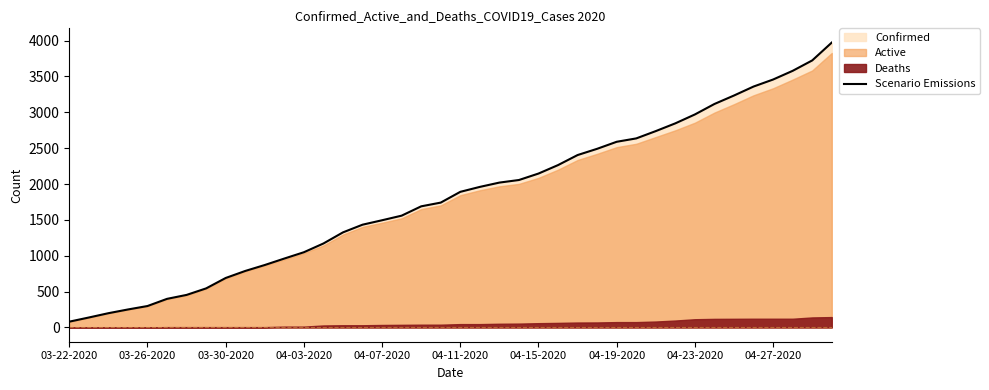

What is the difference between the maximum and minimum values?

3891